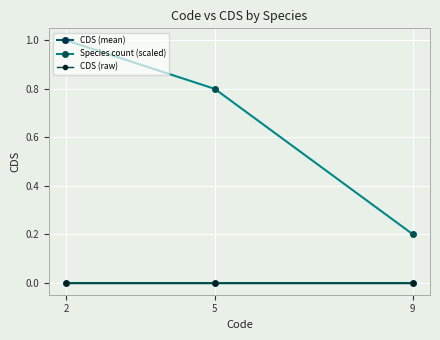

Does the chart have visible grid lines?

Yes